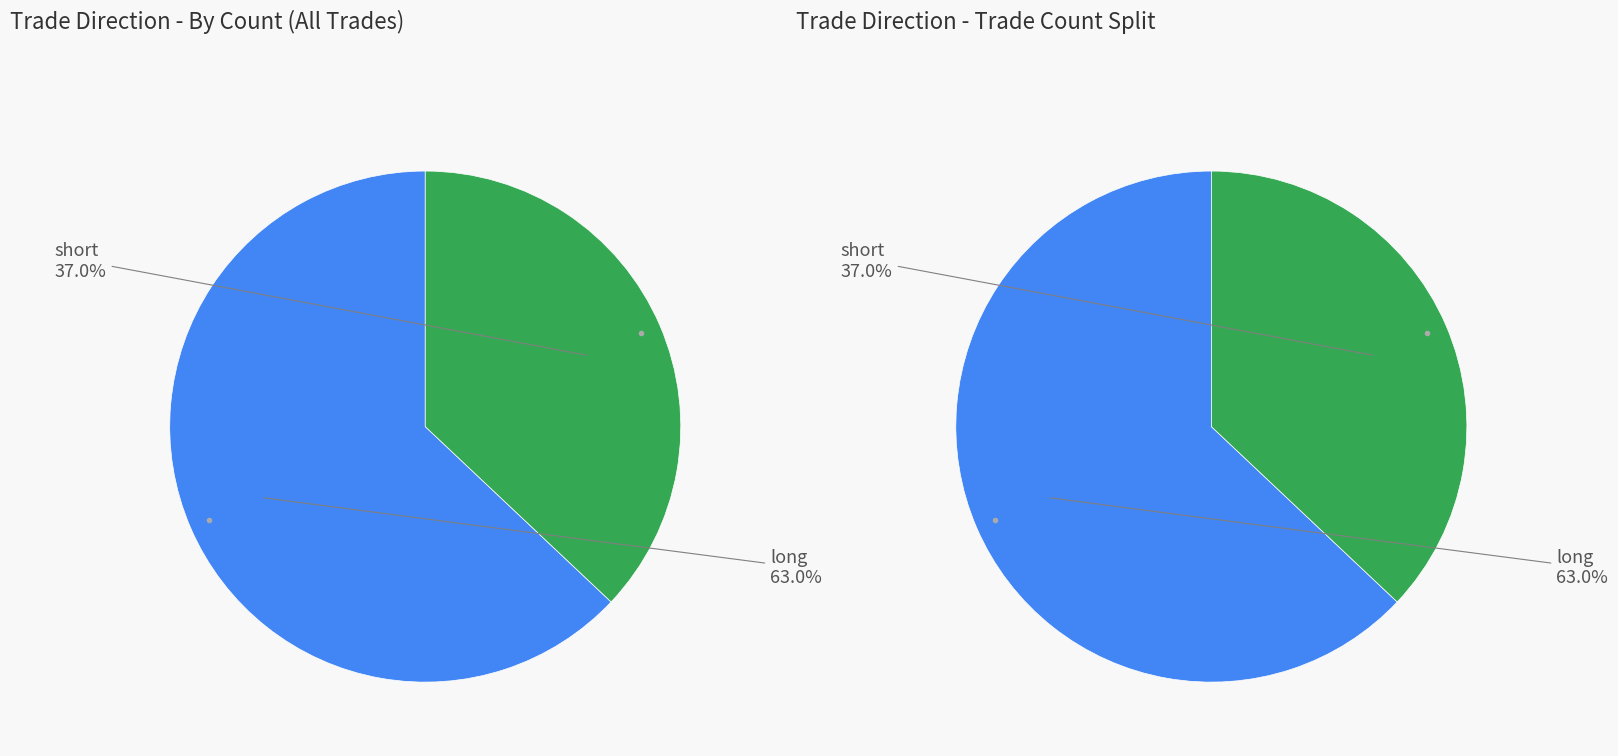

What is the largest slice in the pie chart?

long